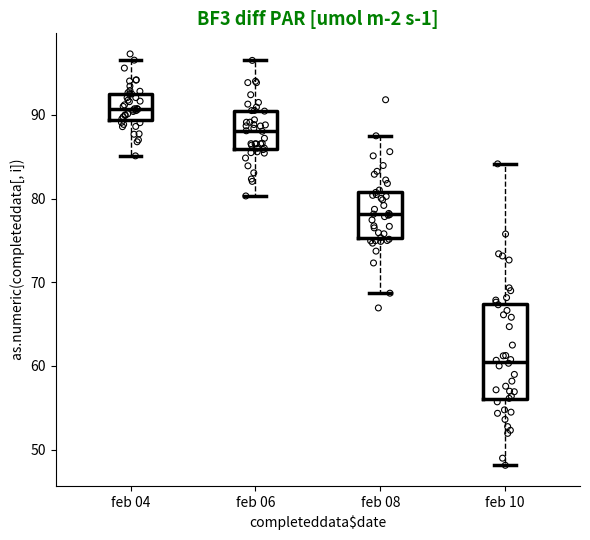

Comparing the boxes themselves (not the whiskers), which one is the tallest?

feb 10